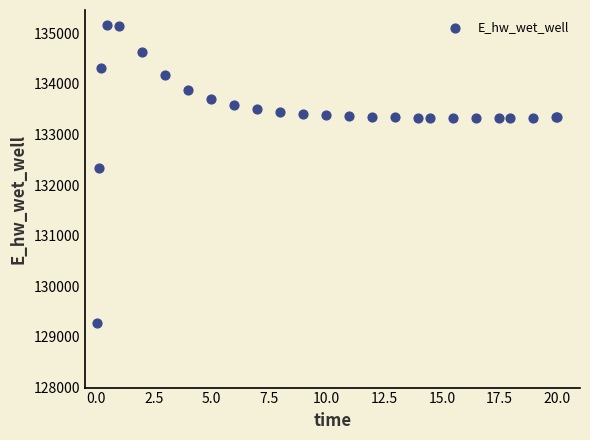

What Y value in the scatter plot is closest to 132219?

132348.7